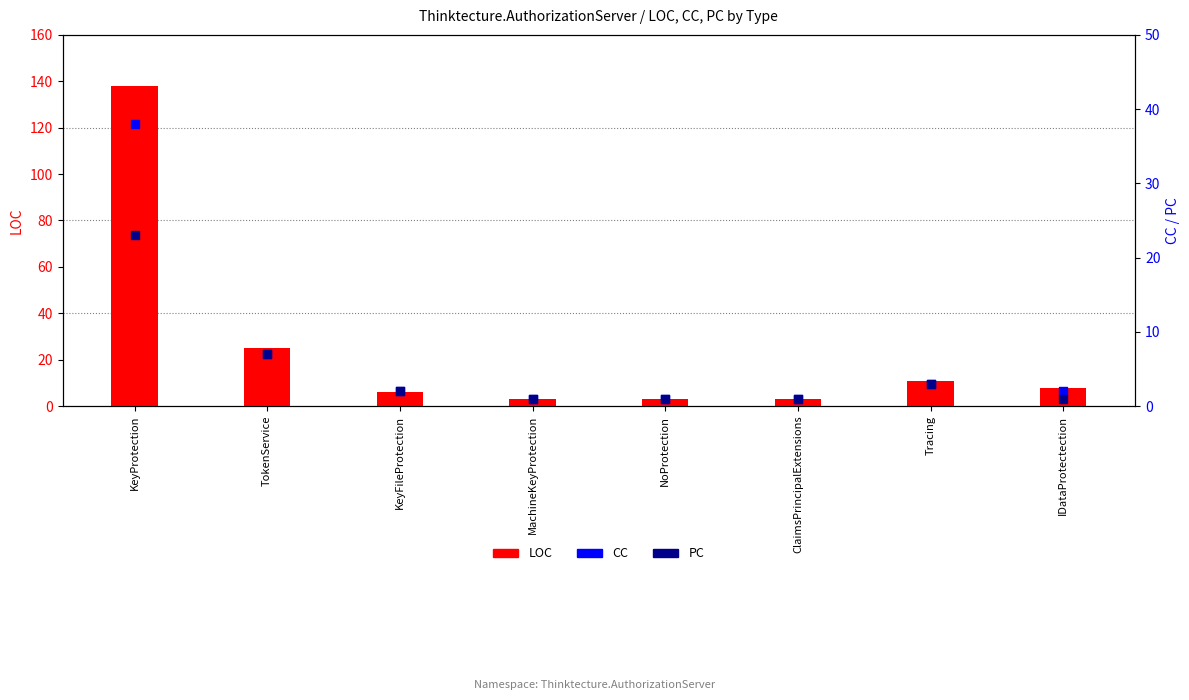

Which series has the largest total across all categories?

LOC